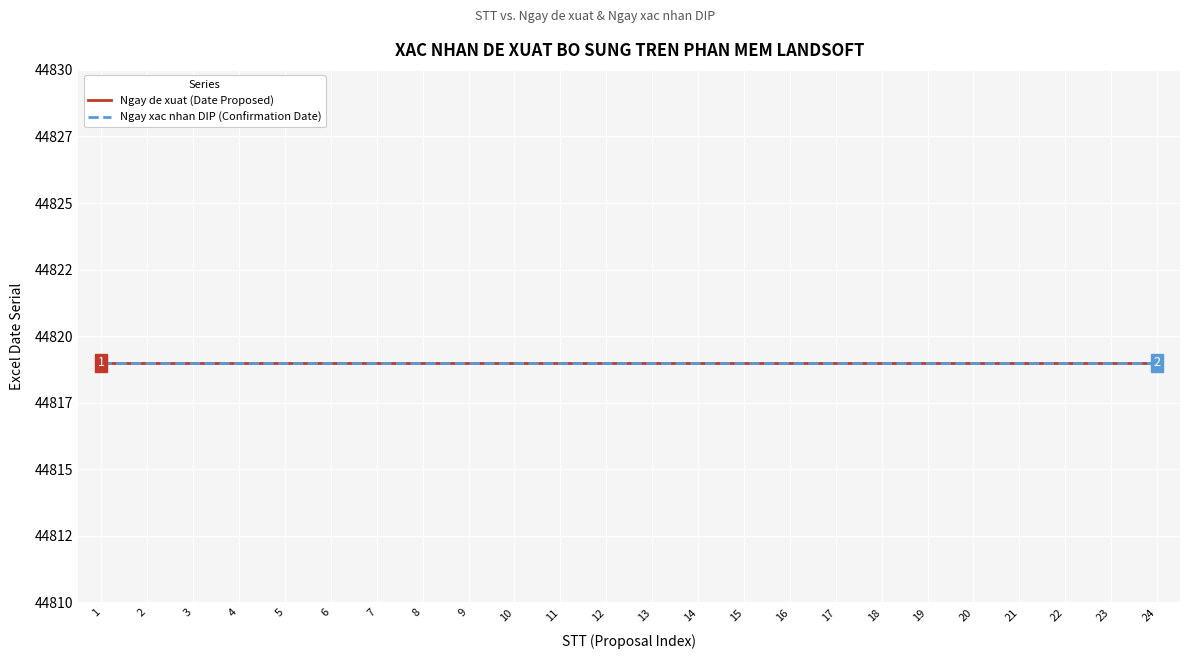

What is the value of the Ngay de xuat (Date Proposed) point at the 21st from the left?

44819